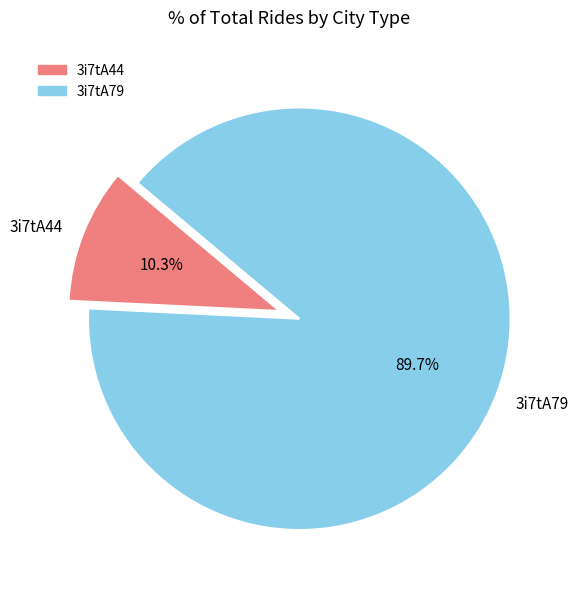

What is the ratio of the value at 3i7tA79 to the value at 3i7tA44?

8.7